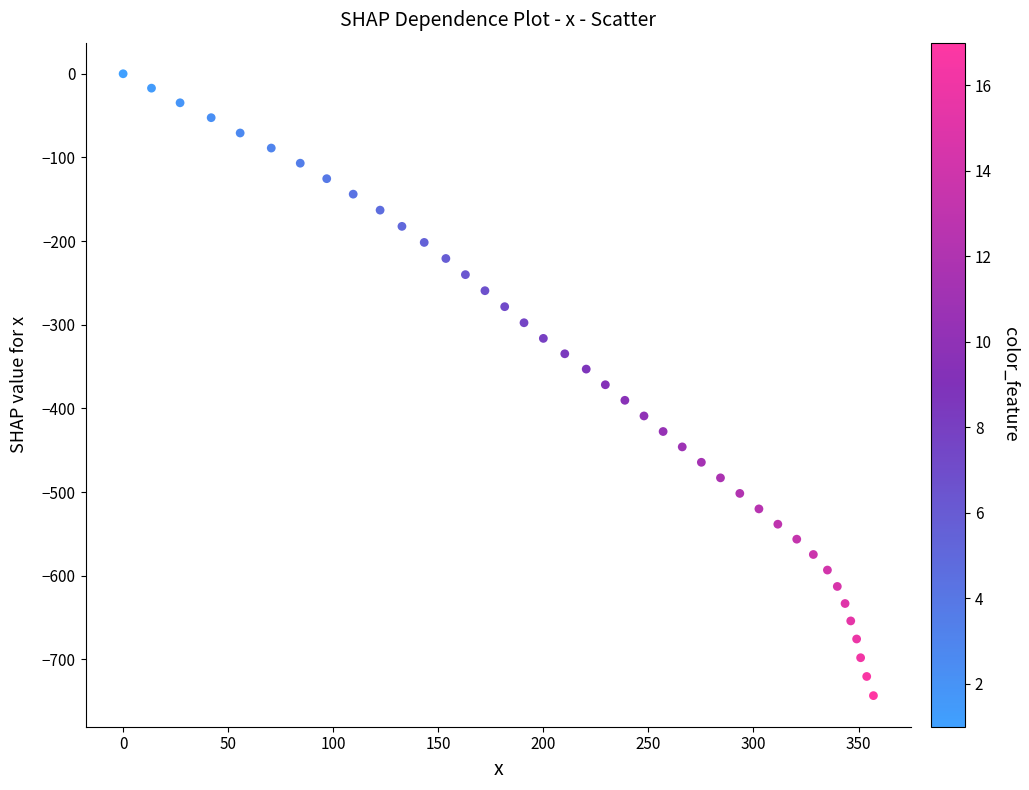

What is the range of Y values (max minus min)?

743.3